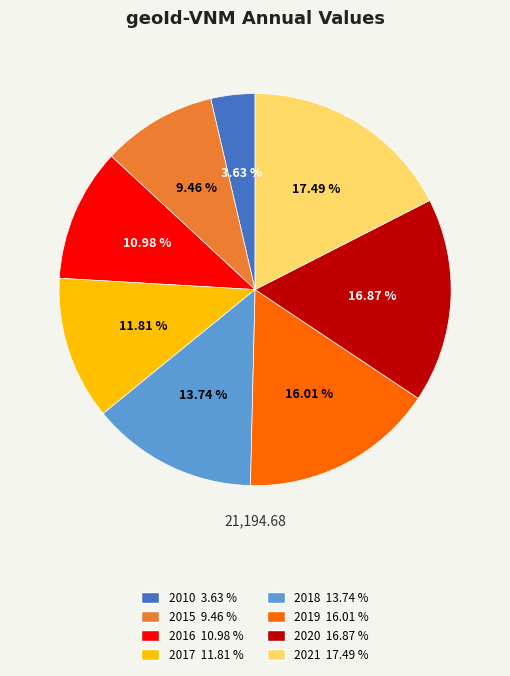

What is the smallest slice in the pie chart?

2010